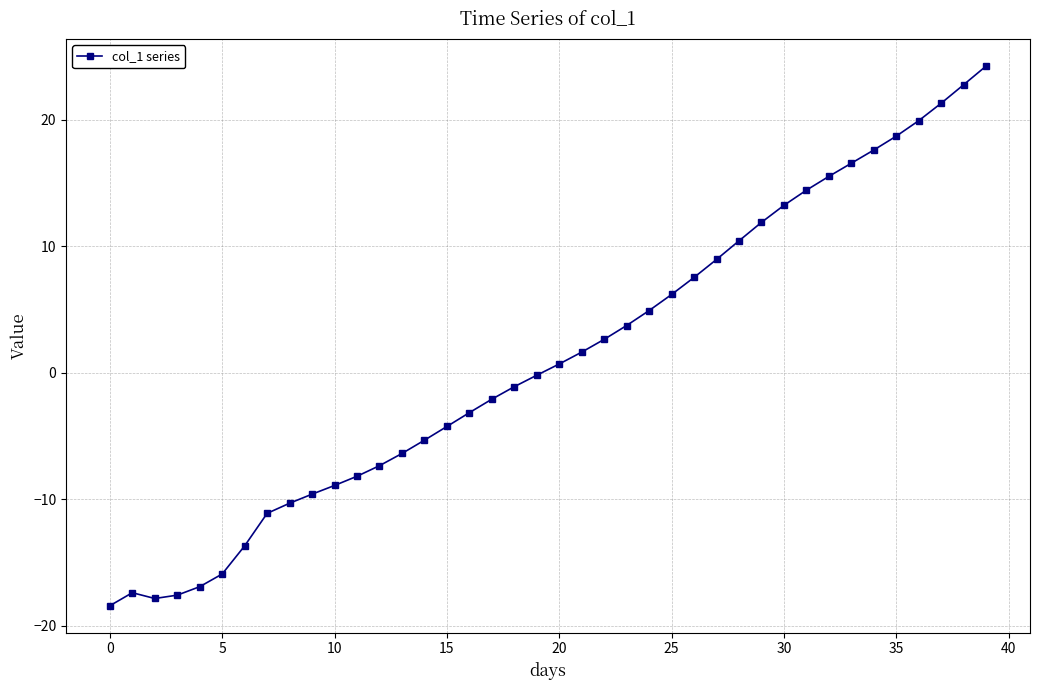

What is the difference between the maximum and minimum values?

42.7